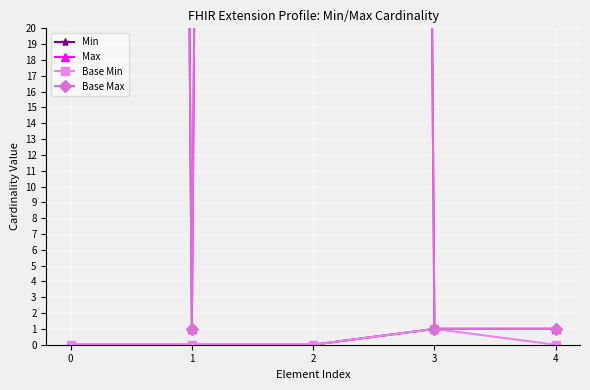

Is it true that Min equals 0 at 1?

True